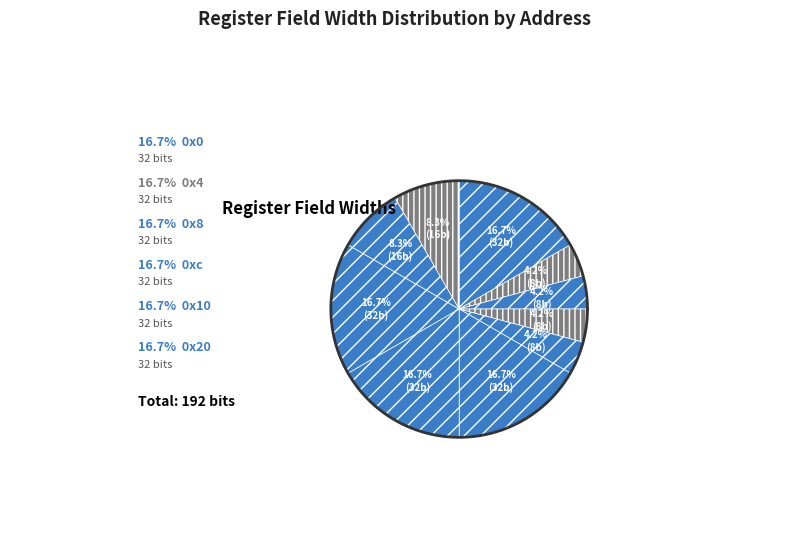

To the nearest percent, what percentage of the pie is 0x4_reserved0?

4%